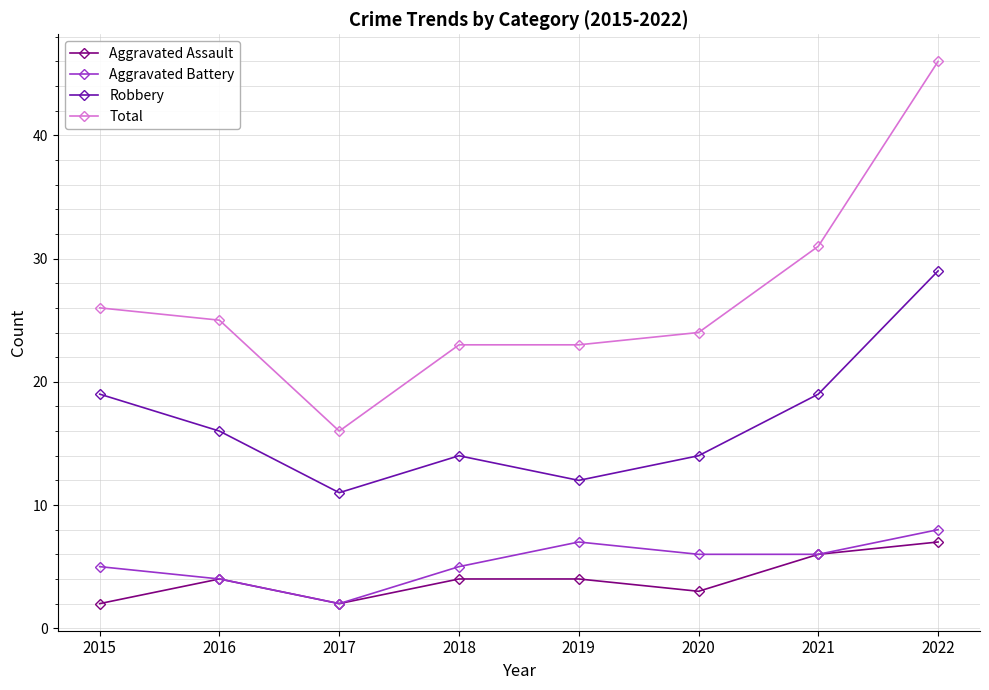

At which category is the sum across all series the highest?

2022